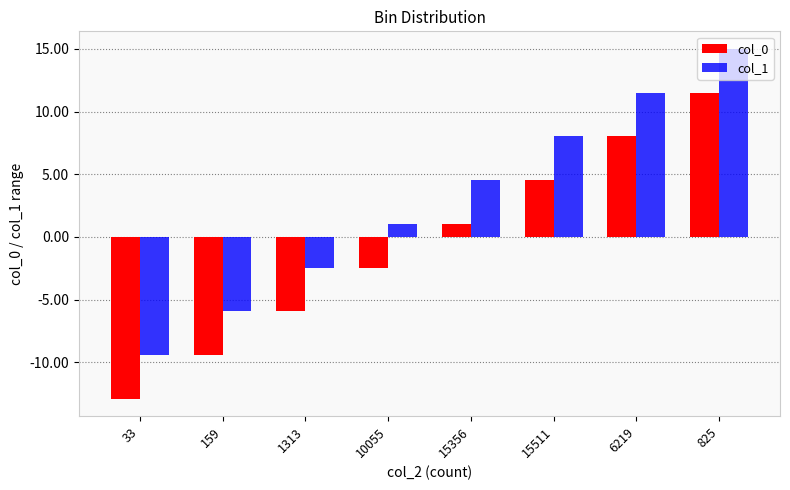

What is the sum of all col_1 values?

22.4